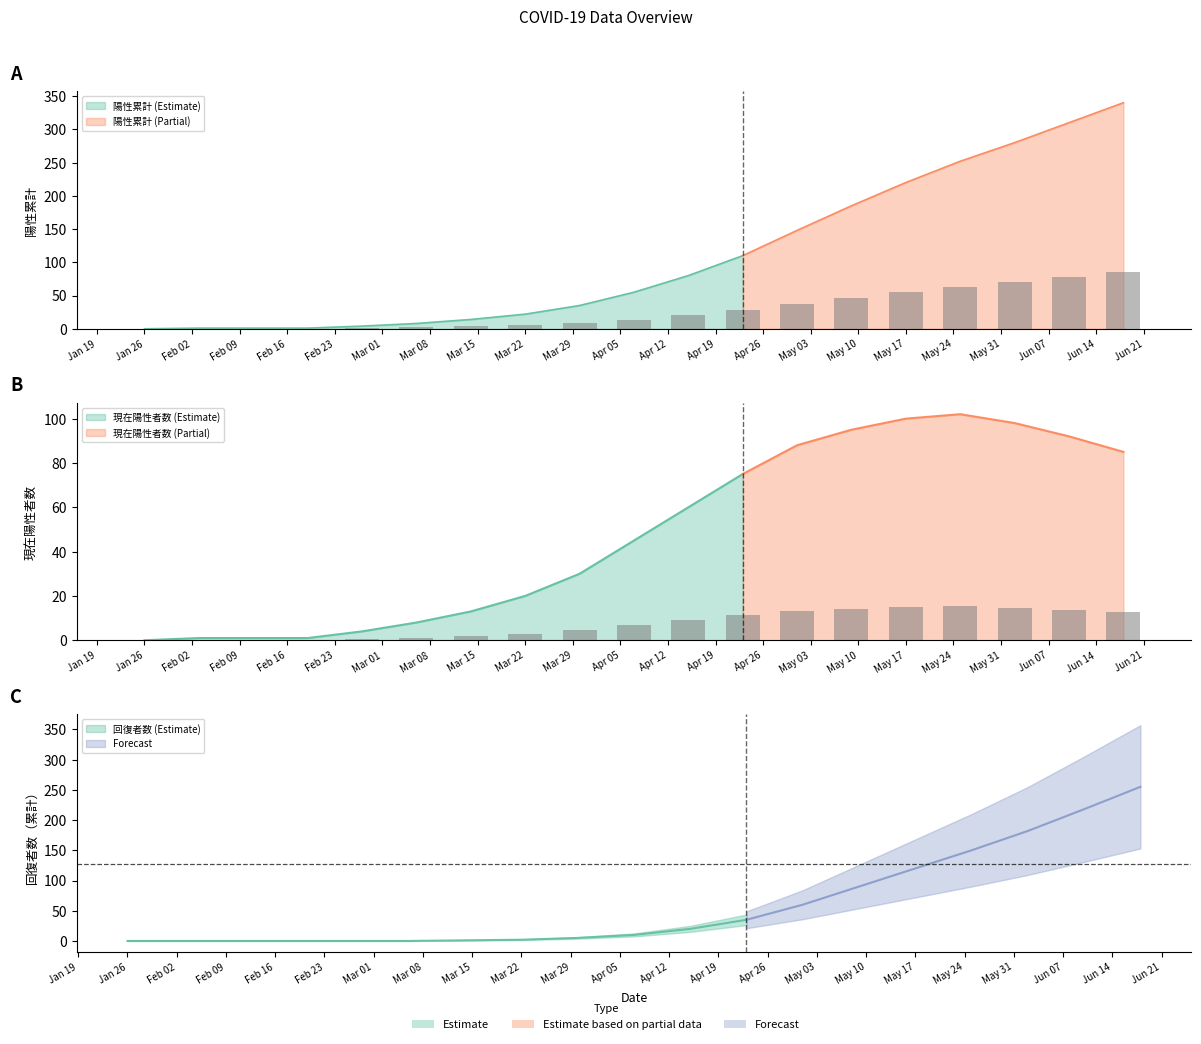

What is the sum of all 現在陽性者数 values?

137.7